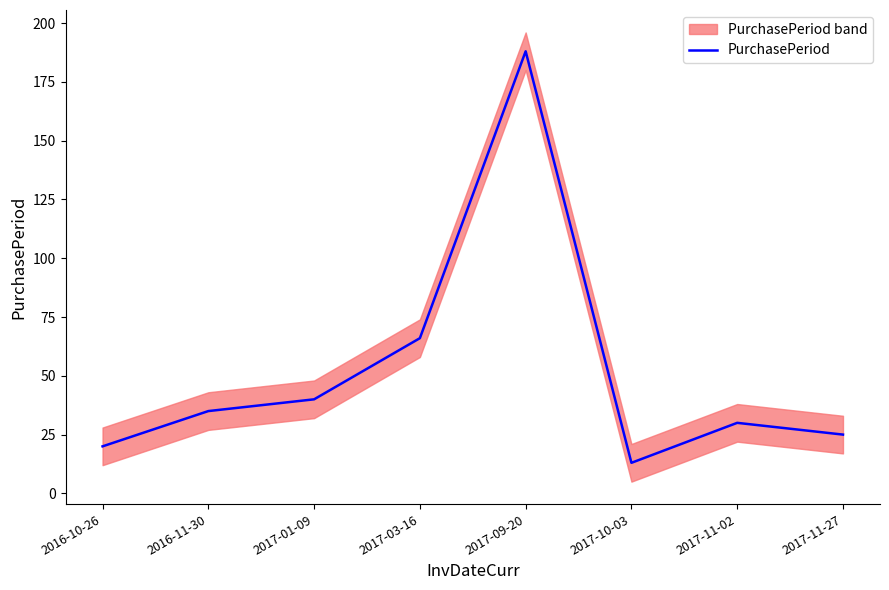

How many points are lower than both their immediate neighbors (excluding endpoints)?

1